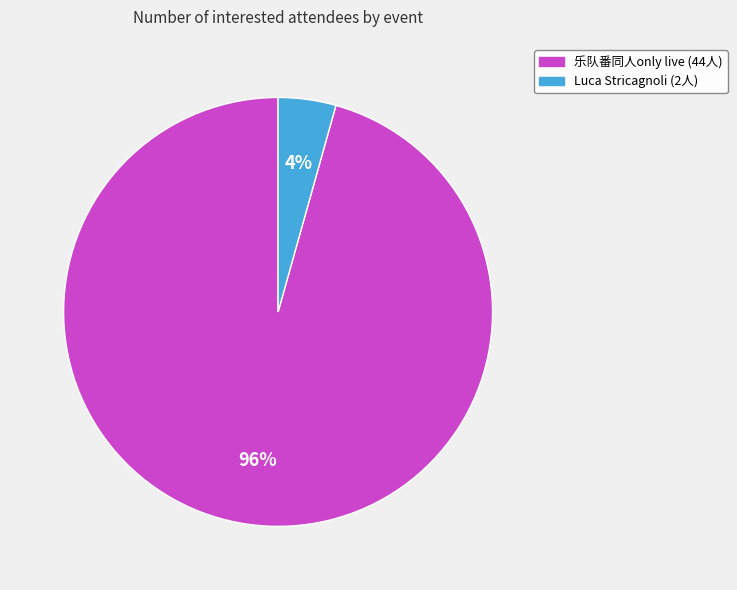

Does any single category account for the majority?

Yes